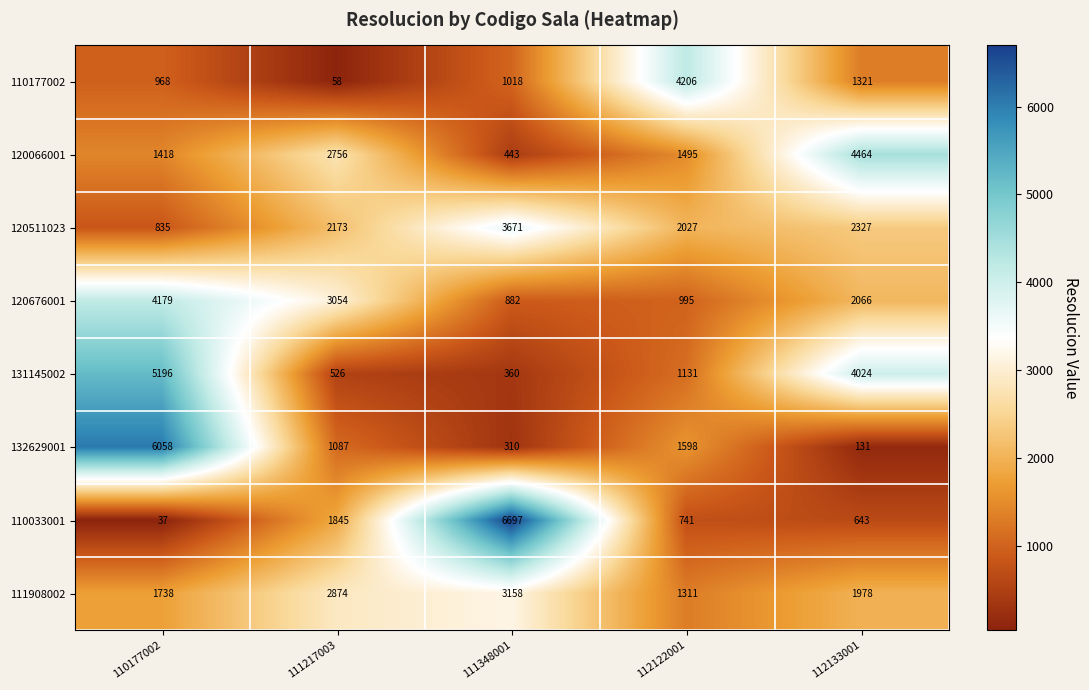

What is the sum of all 120066001 values?

10576